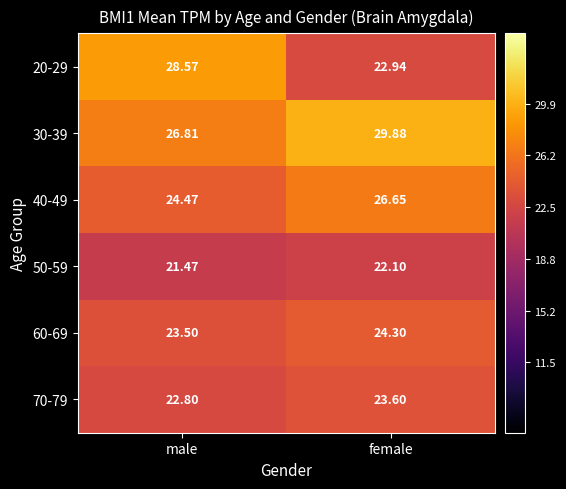

Where is 60-69 nearest to the value 23?

male